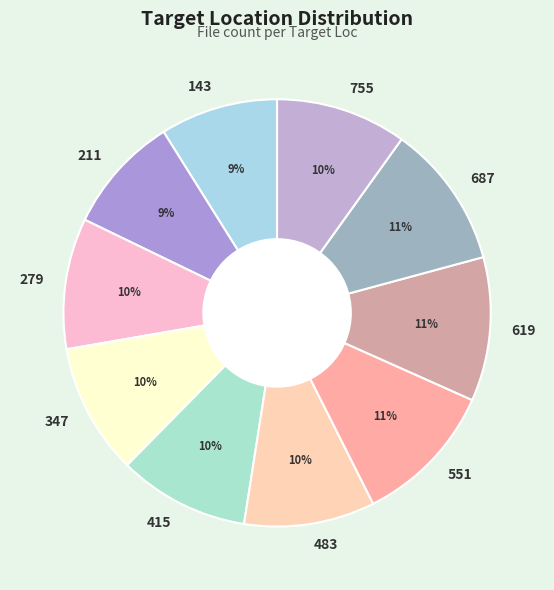

Does 211 account for over 50% of the chart?

No